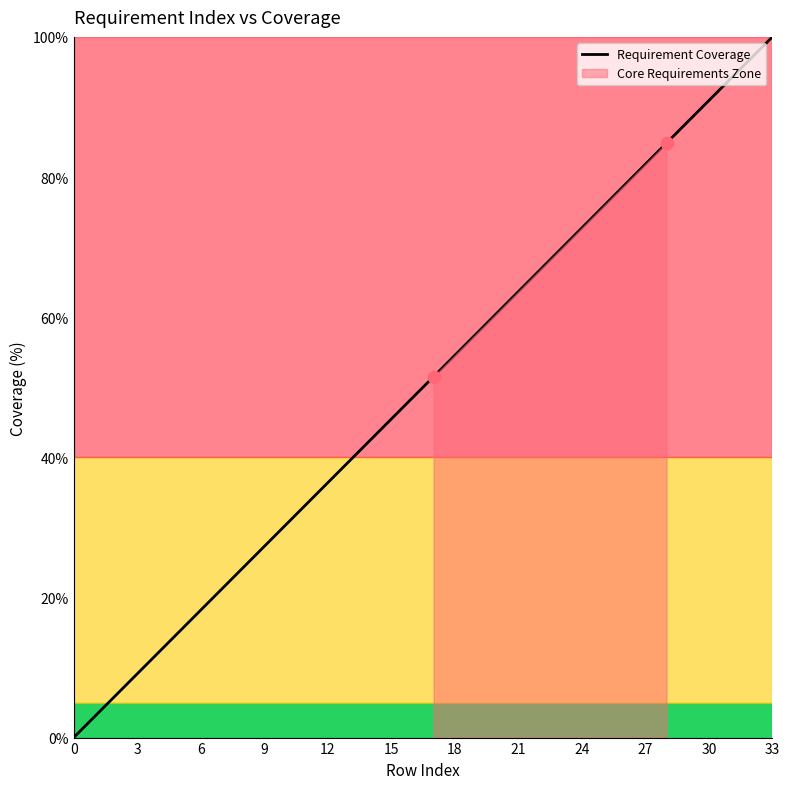

What is the highest value of the Requirement Coverage series?

100.0